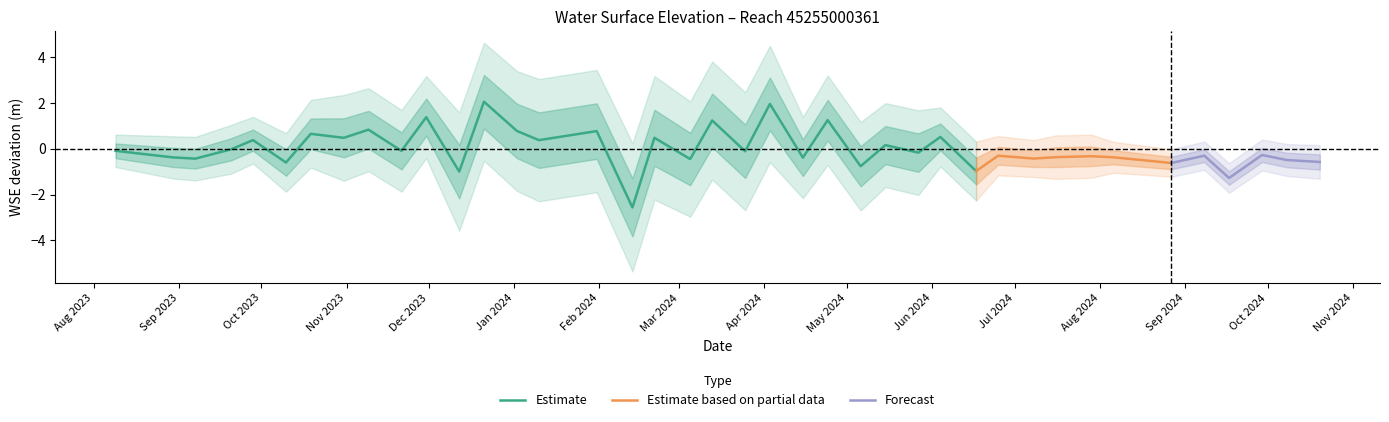

What is the difference between the maximum and second lowest values?

3.3